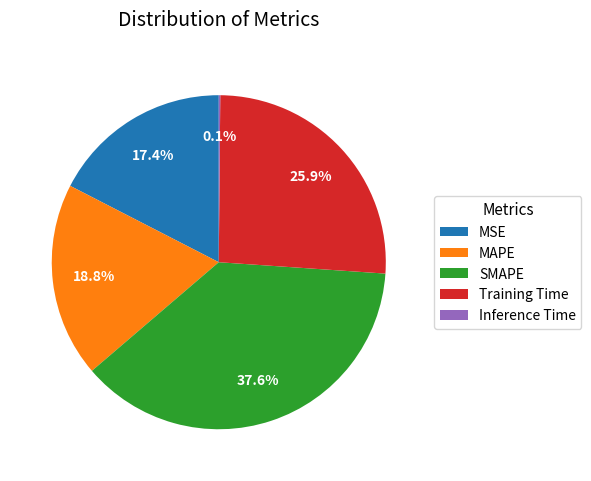

What is the total percentage of MAPE and Training Time?

44.8%